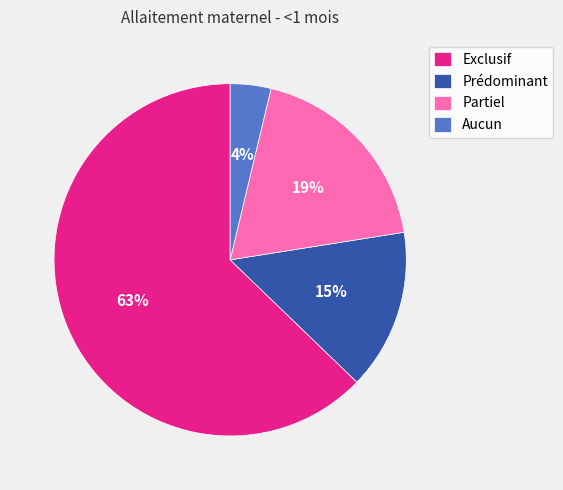

How many slices are in this pie chart?

4